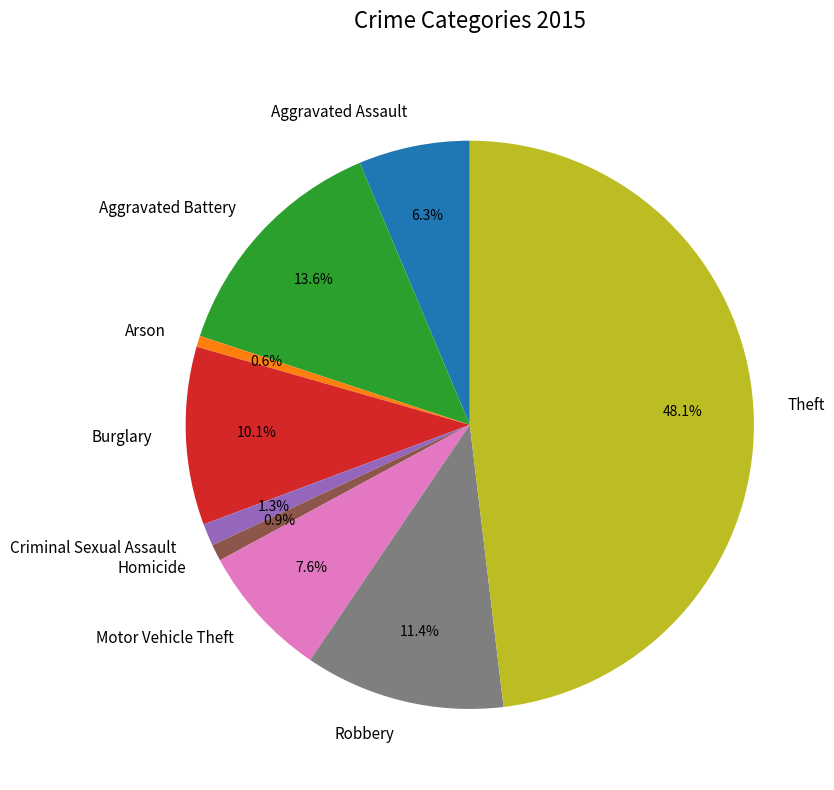

Does Arson represent more than half of the total?

No